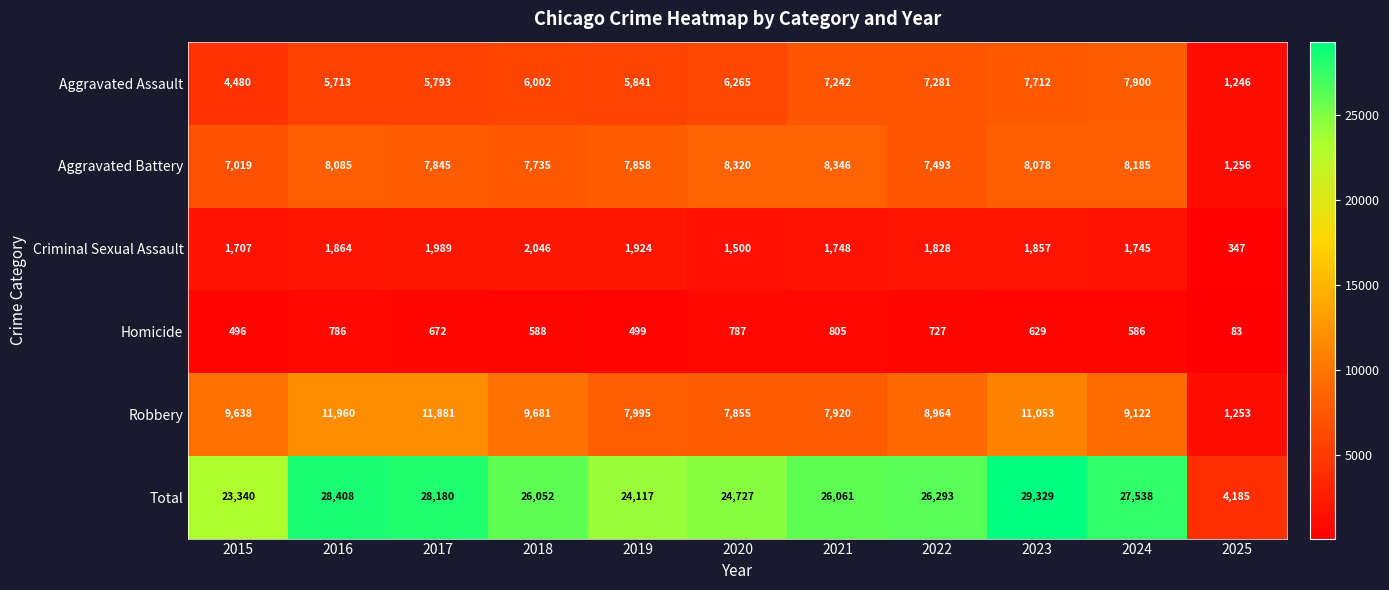

The Criminal Sexual Assault series shows 1707 at 2015. True or false?

True